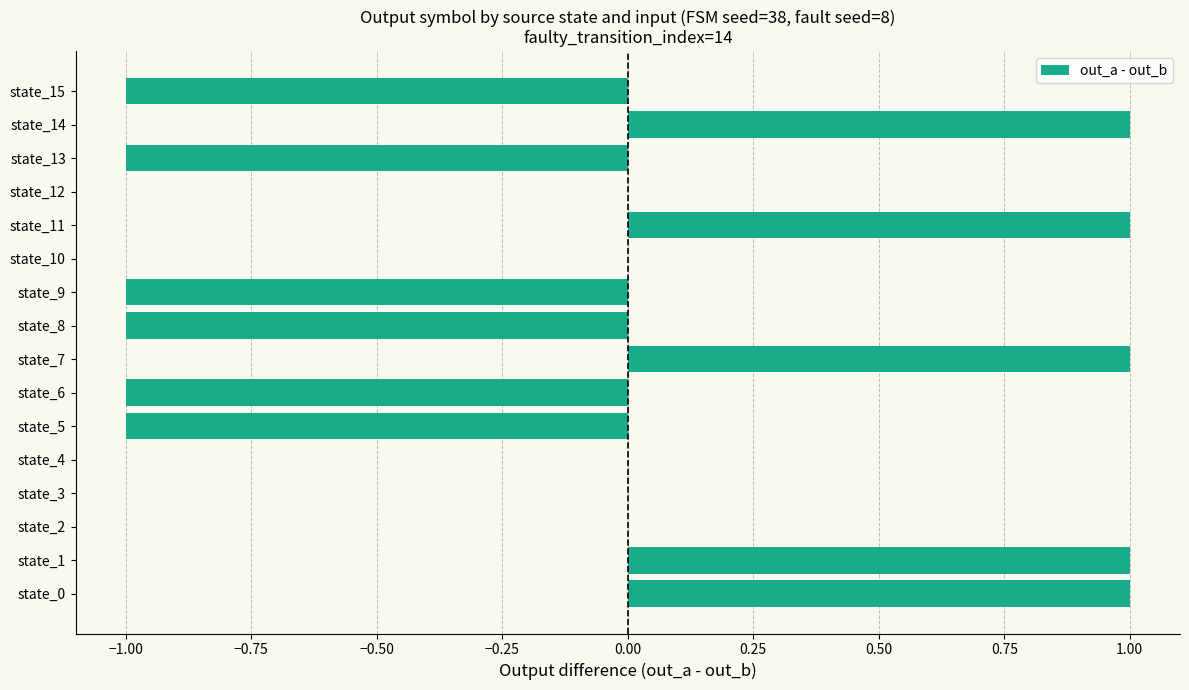

Reading top to bottom, what are all the values shown in this chart?

state_15=-1	state_14=1	state_13=-1	state_12=0	state_11=1	state_10=0	state_9=-1	state_8=-1	state_7=1	state_6=-1	state_5=-1	state_4=0	state_3=0	state_2=0	state_1=1	state_0=1